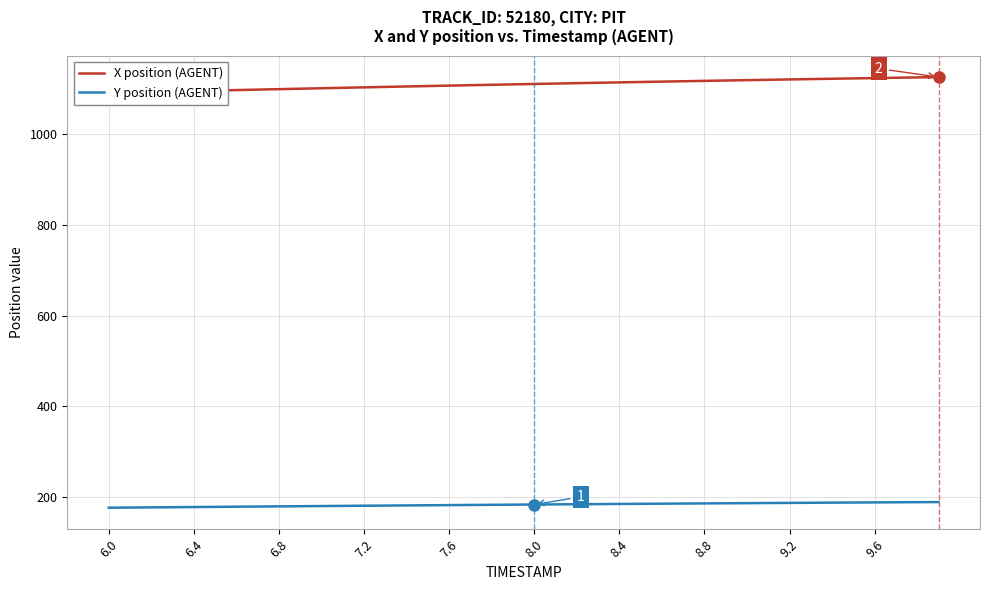

True or false: X position (AGENT) and Y position (AGENT) intersect in this chart.

False